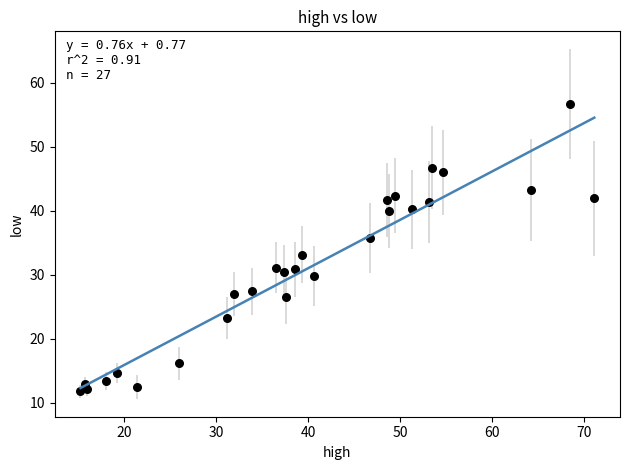

What Y value in the scatter plot is closest to 34?

33.2